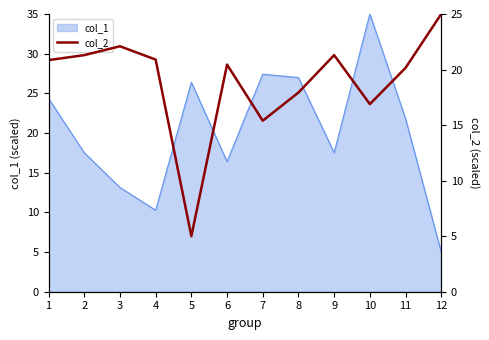

What is the value of the 6th point from the left?

20.4